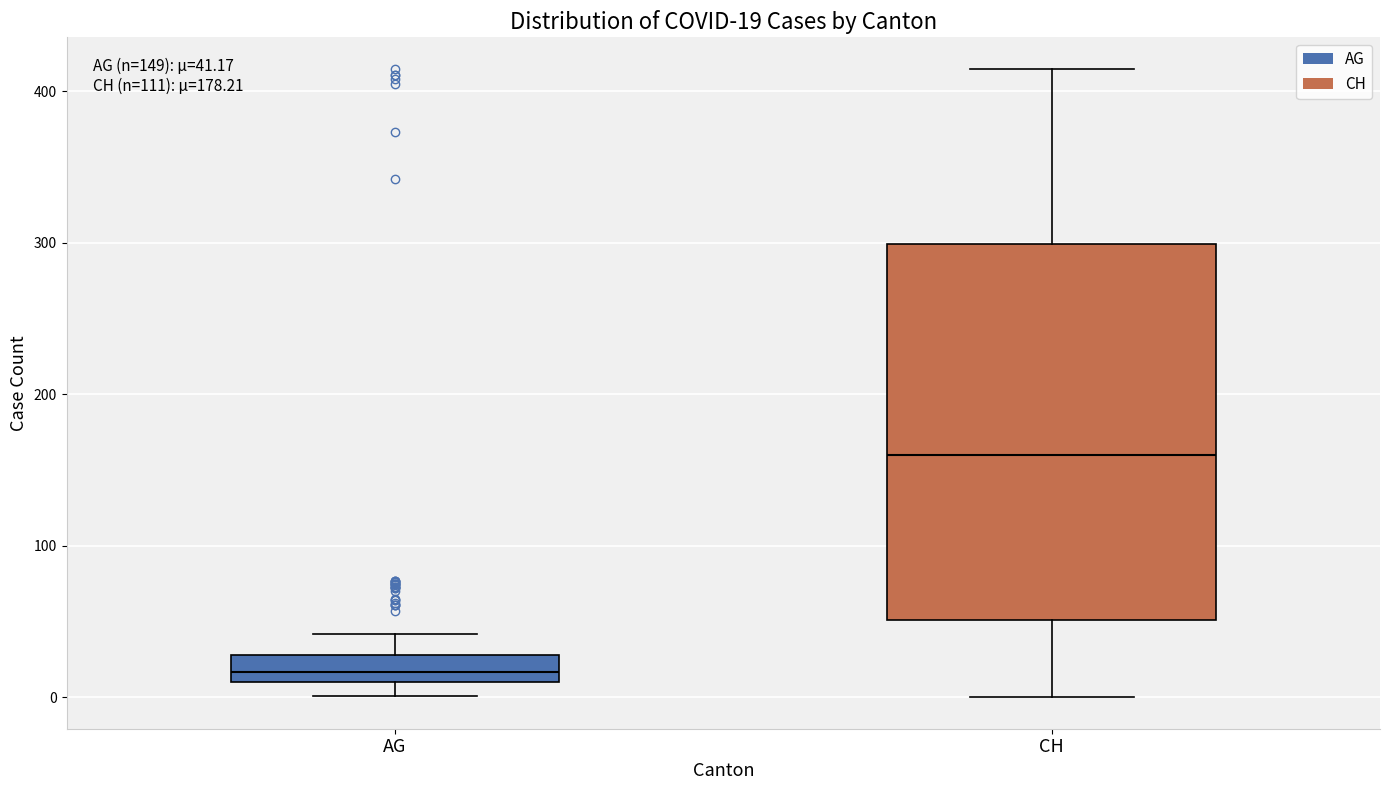

Which box's median line is the lowest?

AG